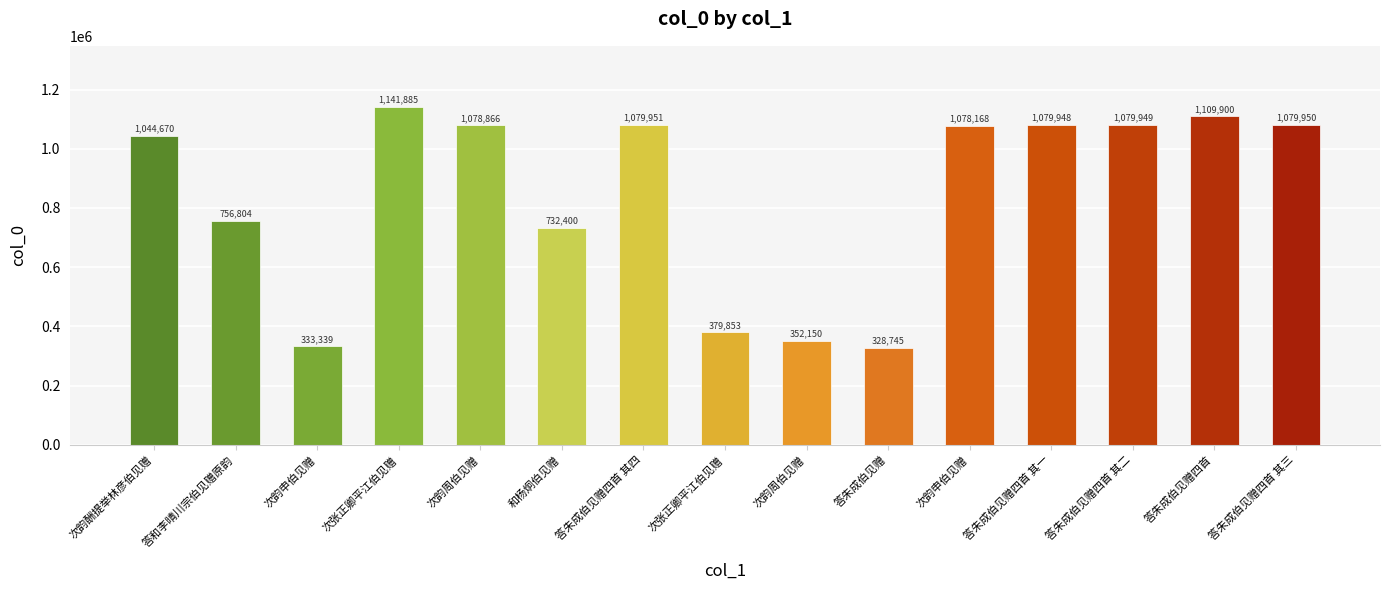

How many bars are there in total?

15